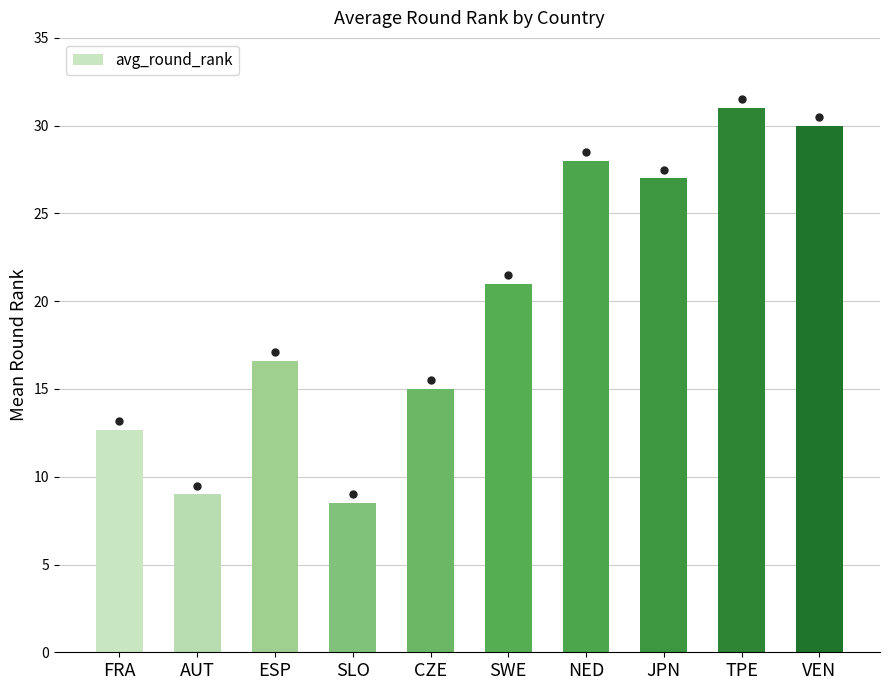

The chart shows a value of 42.9 at VEN. True or false?

False